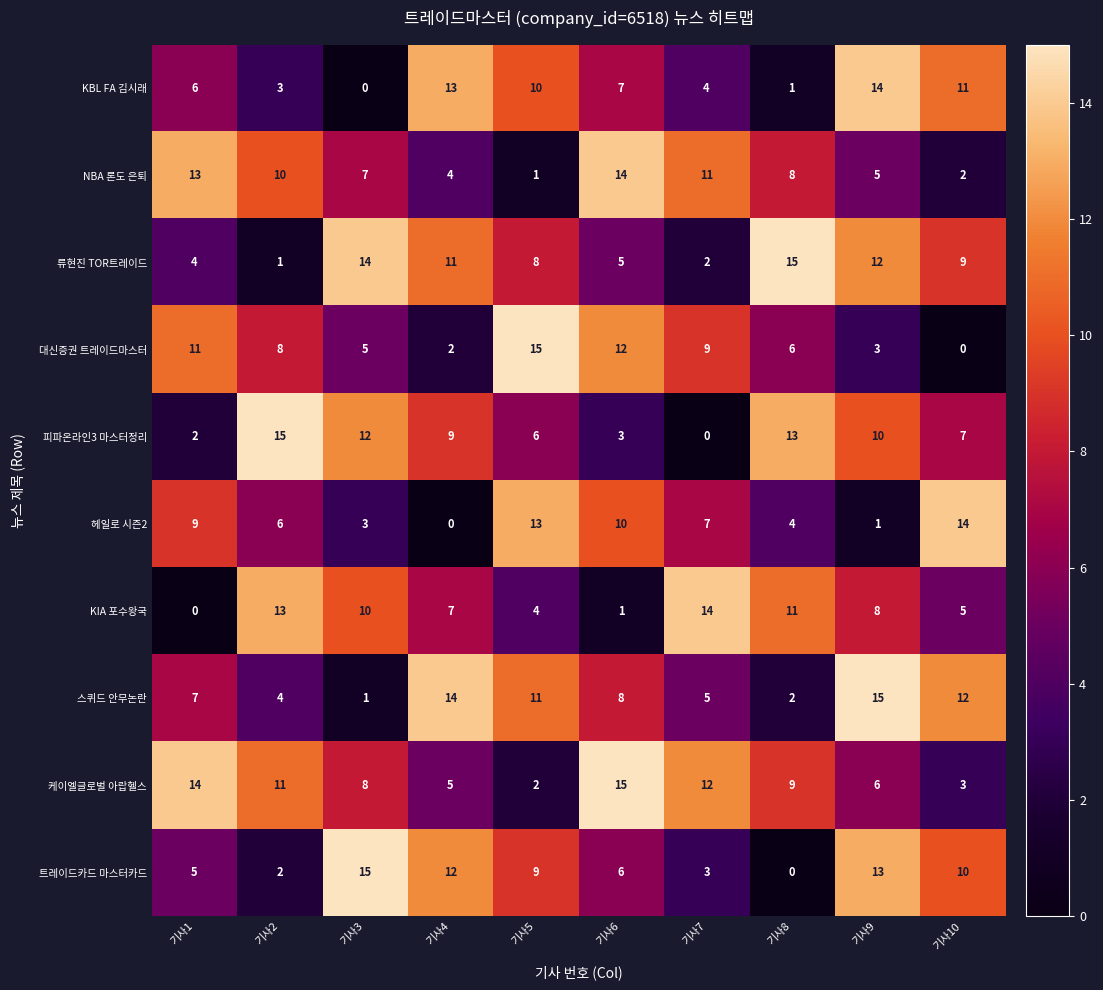

What is the sum of all NBA 론도 은퇴 values?

75